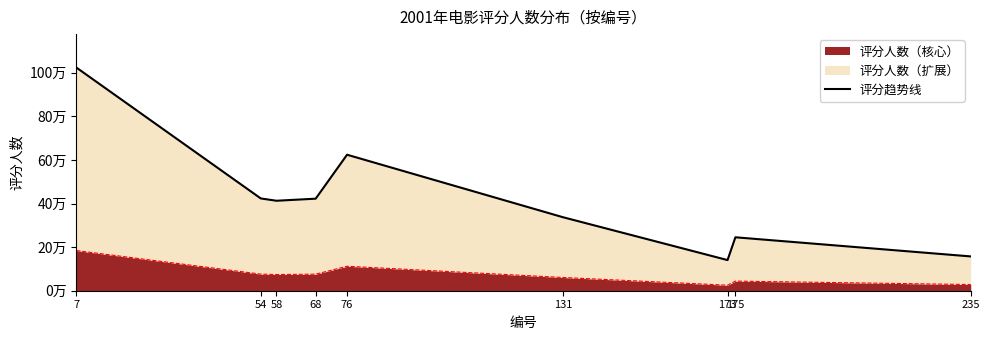

What is the change in value from 68 to 173?

-281830